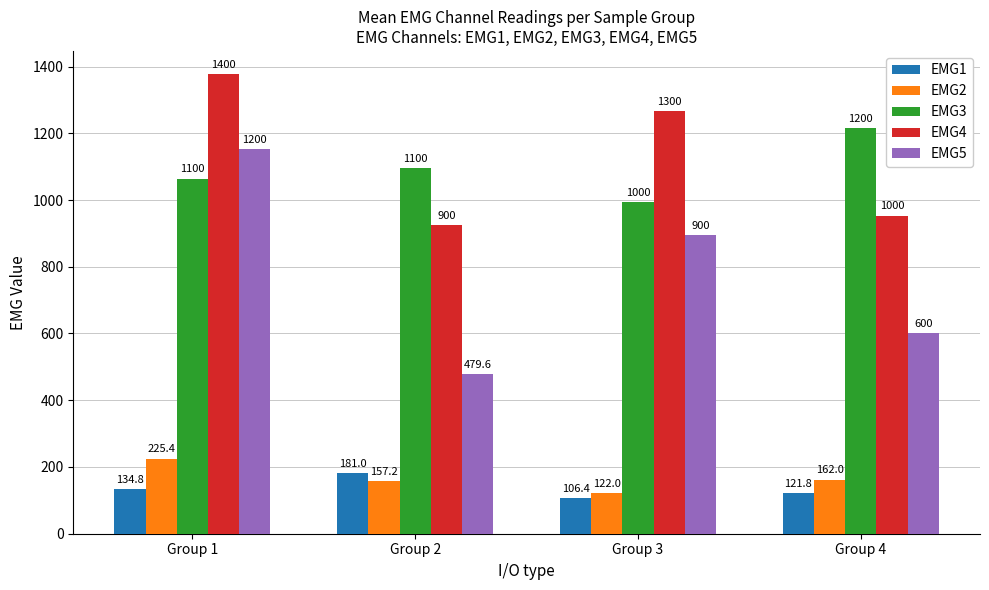

How many bars are there in each group?

5